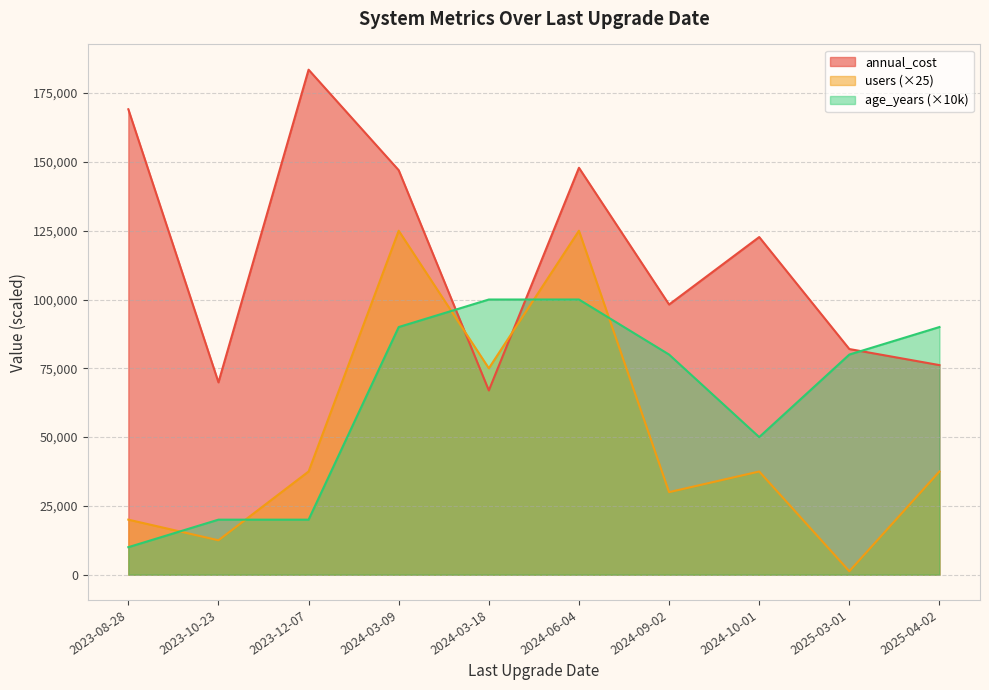

What is the total value across all series at 2025-04-02?

203664